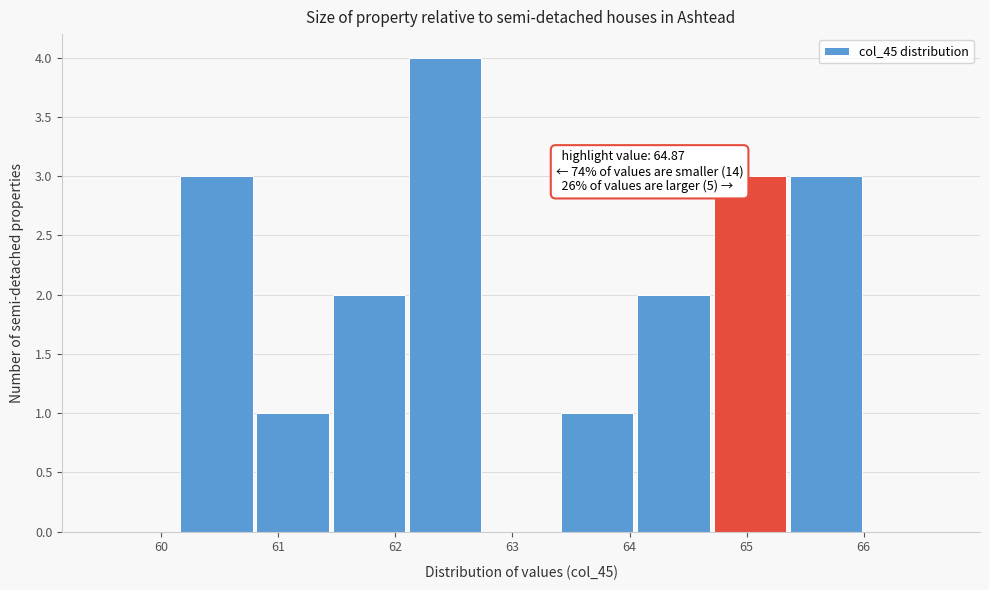

Over which range of the x-axis is the bar tallest?

62.1 to 62.8